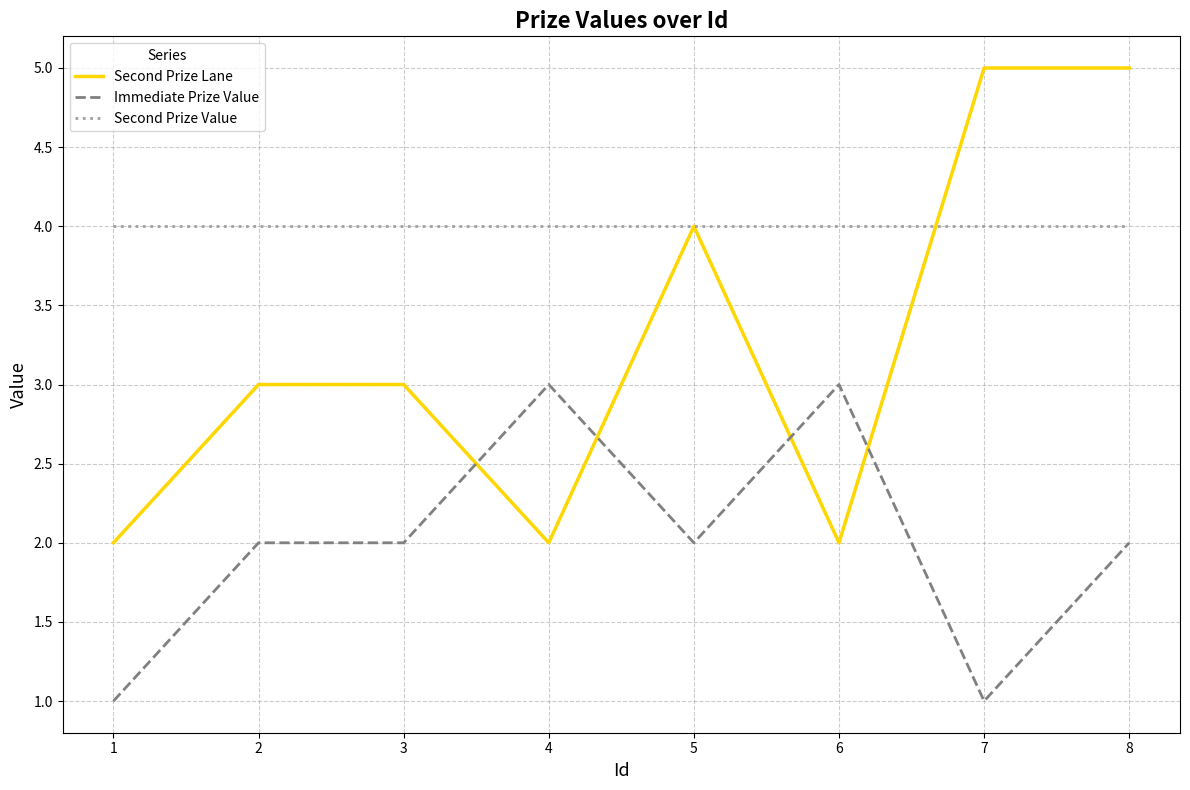

What is the minimum value shown in the chart?

1